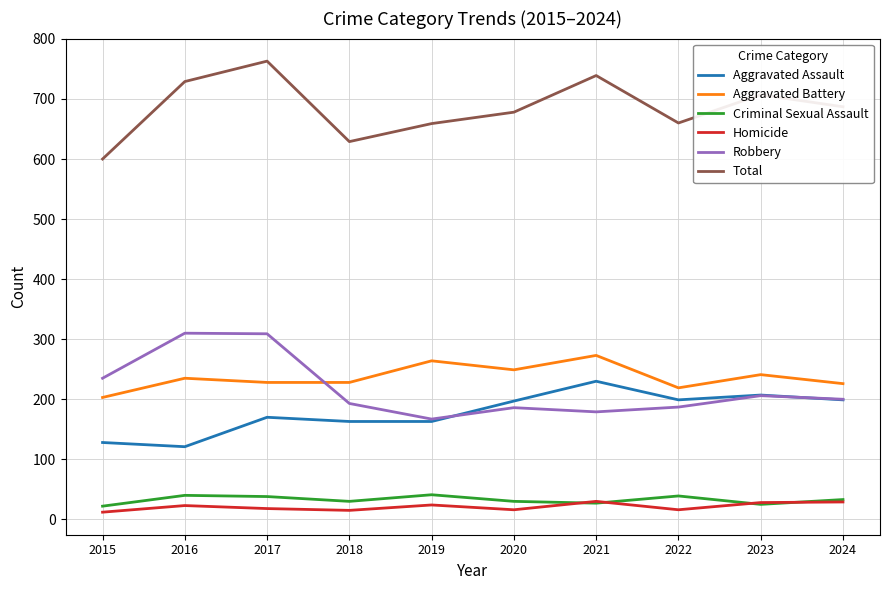

Is the value of Aggravated Assault at 2023 greater than the value of Robbery at 2017?

No